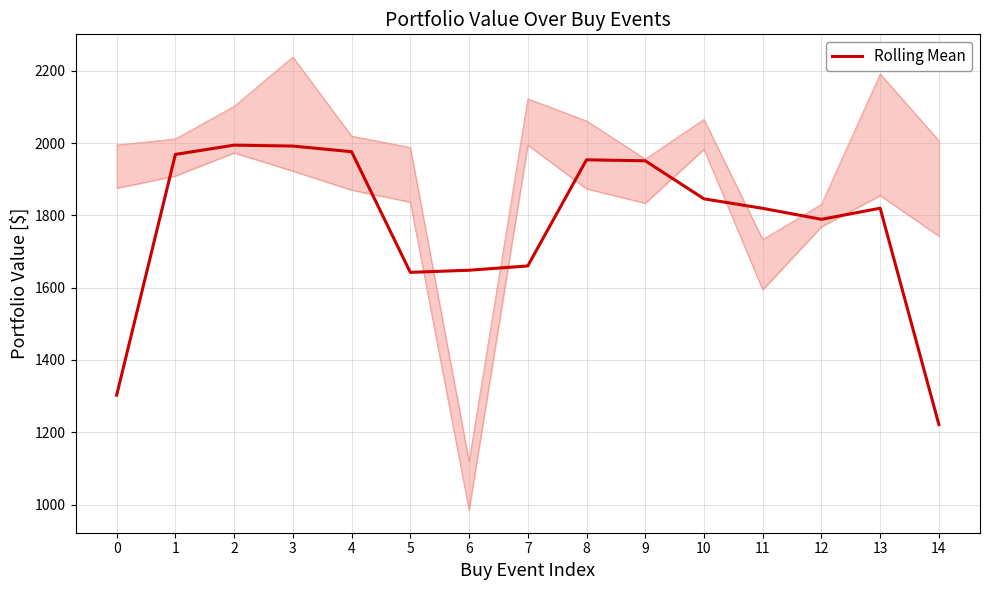

List the labels in order of value, smallest first.

14, 0, 5, 6, 7, 12, 11, 13, 10, 9, 8, 1, 4, 3, 2